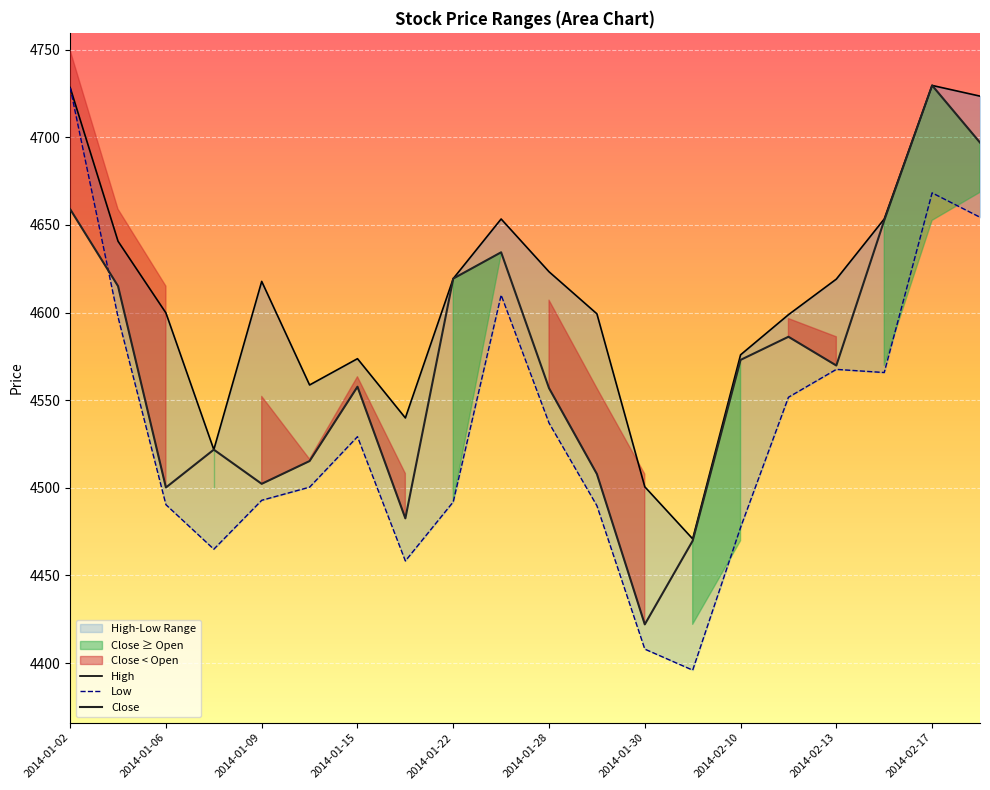

True or false: High has a value of 6821.5 at 2014-02-07.

False